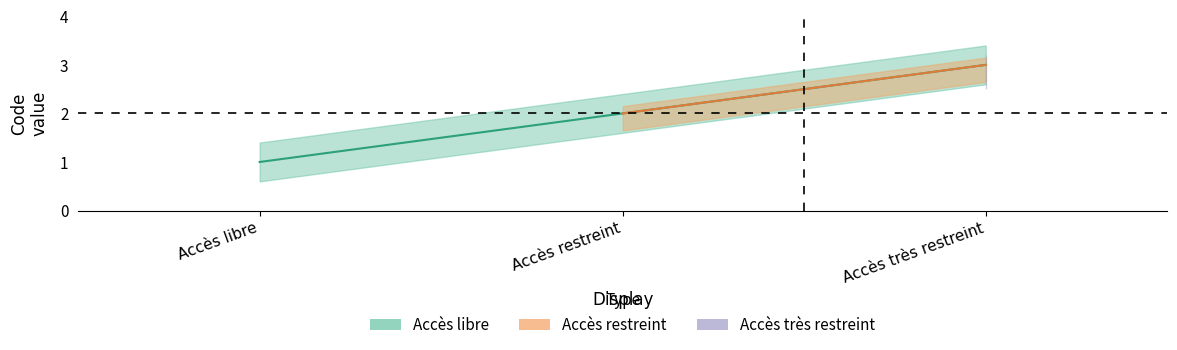

Rank the categories by value from highest to lowest.

Accès très restreint, Accès restreint, Accès libre